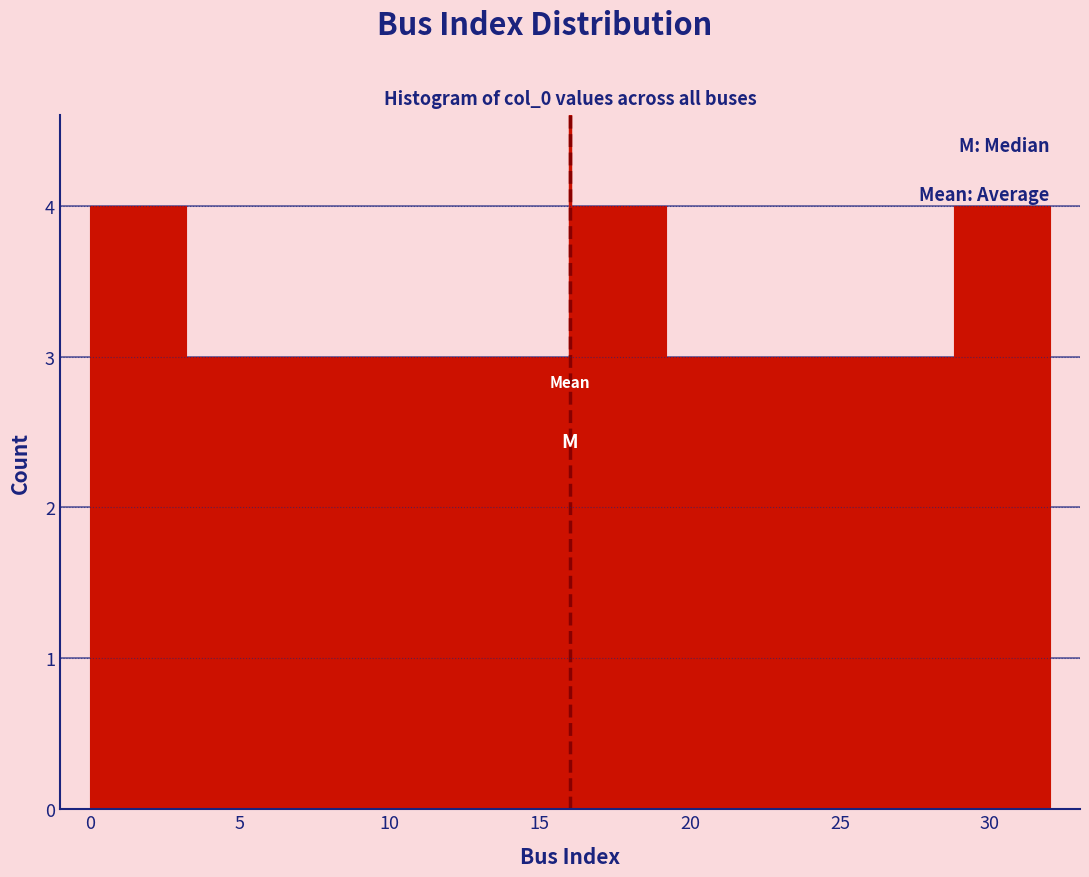

Reading left to right, list every bar in this chart as the range it spans on the x-axis followed by its height. Neither the bar edges nor the heights are printed on the chart, so give them approximately, as read against the axes.

0.0 to 3.2: 4
3.2 to 6.4: 3
6.4 to 9.6: 3
9.6 to 12.8: 3
12.8 to 16.0: 3
16.0 to 19.2: 4
19.2 to 22.4: 3
22.4 to 25.6: 3
25.6 to 28.8: 3
28.8 to 32.0: 4